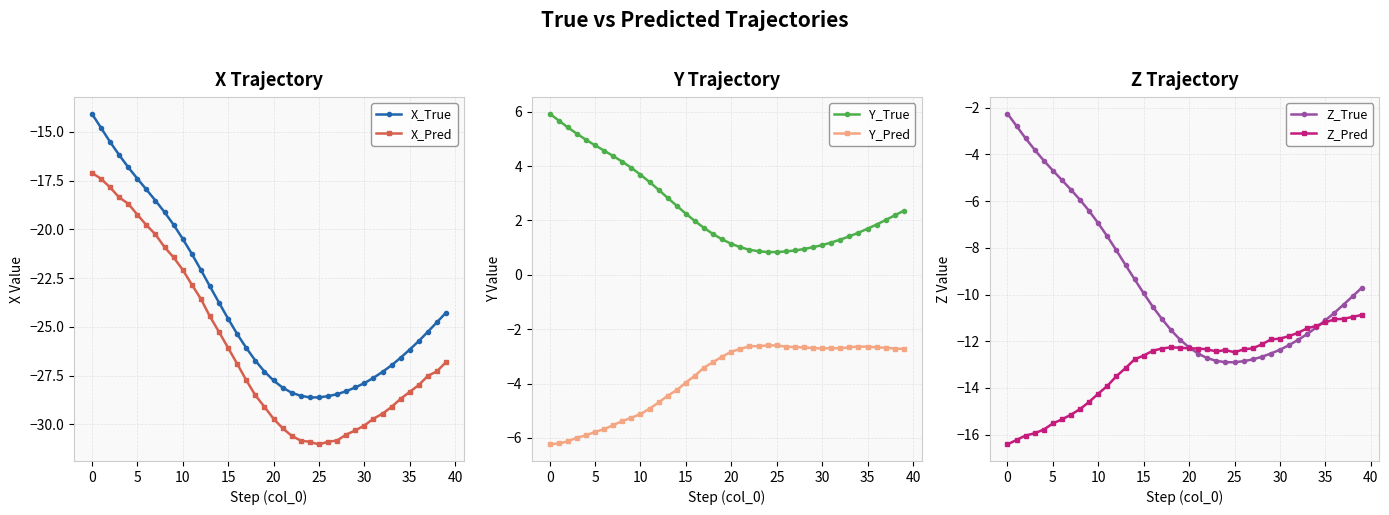

How many lines are shown in the chart?

6